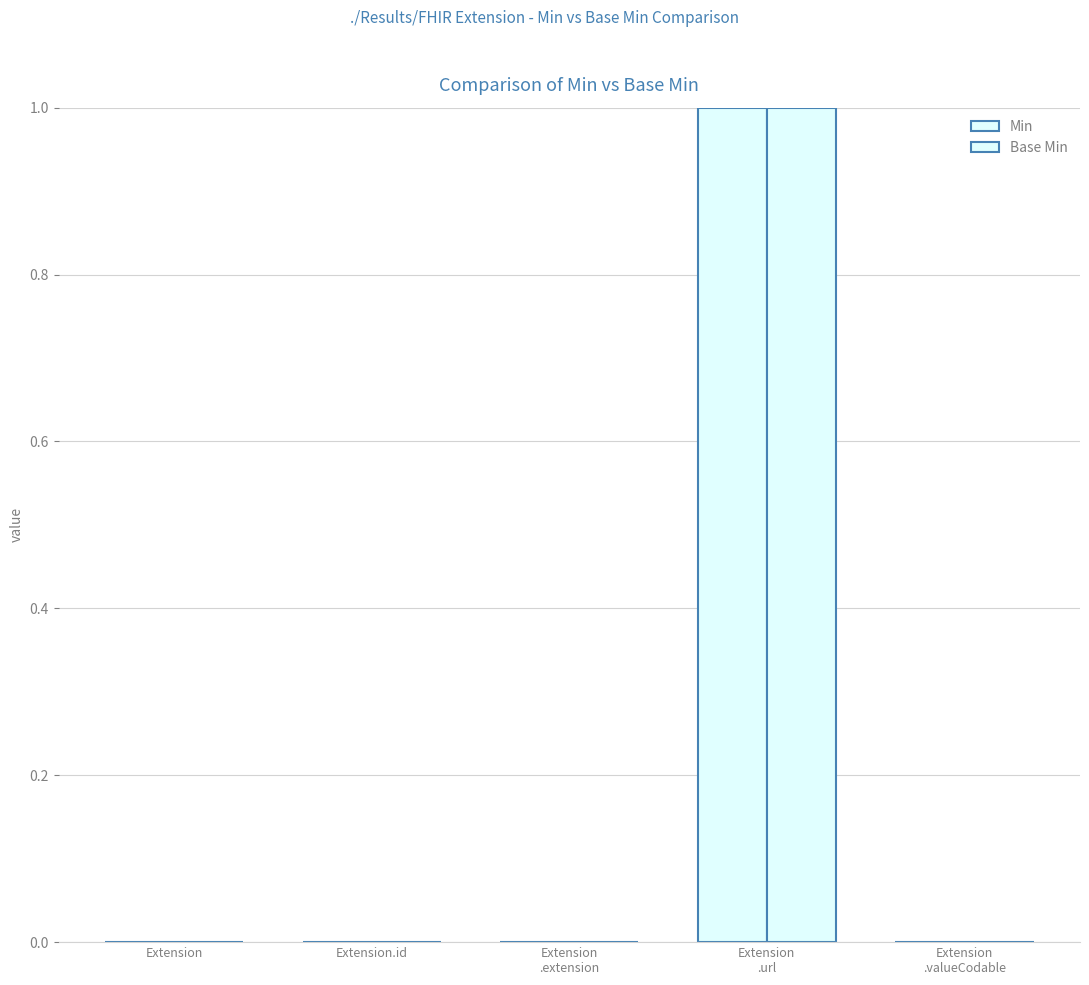

Reading left to right, transcribe all the data shown in this chart.

Min: 0	0	0	1	0
Base Min: 0	0	0	1	0